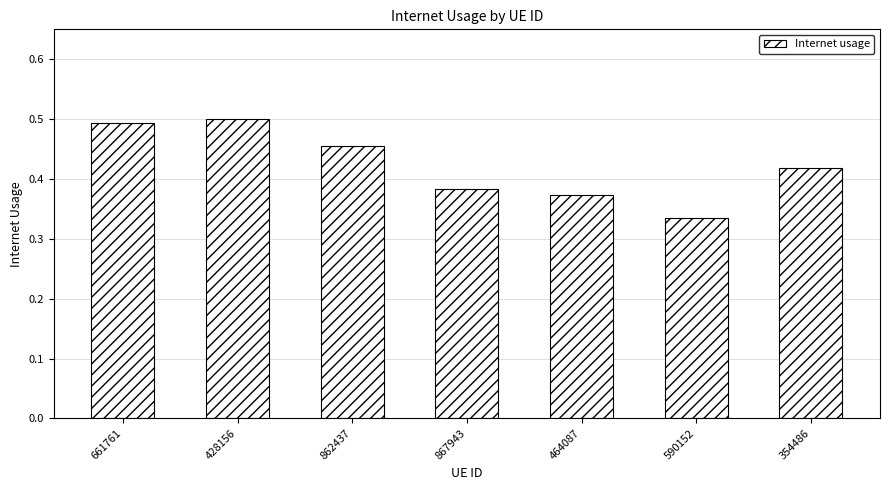

Count the values in the range 0 to 1.

7